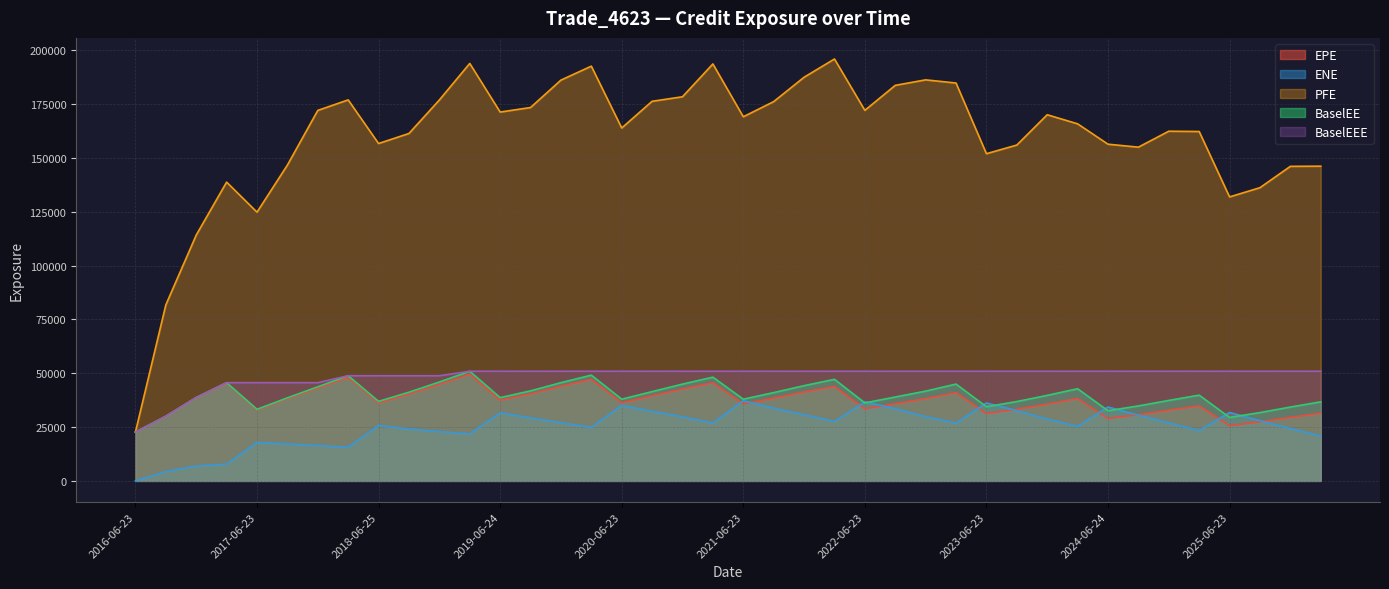

What is the average value of the EPE series?

37267.3